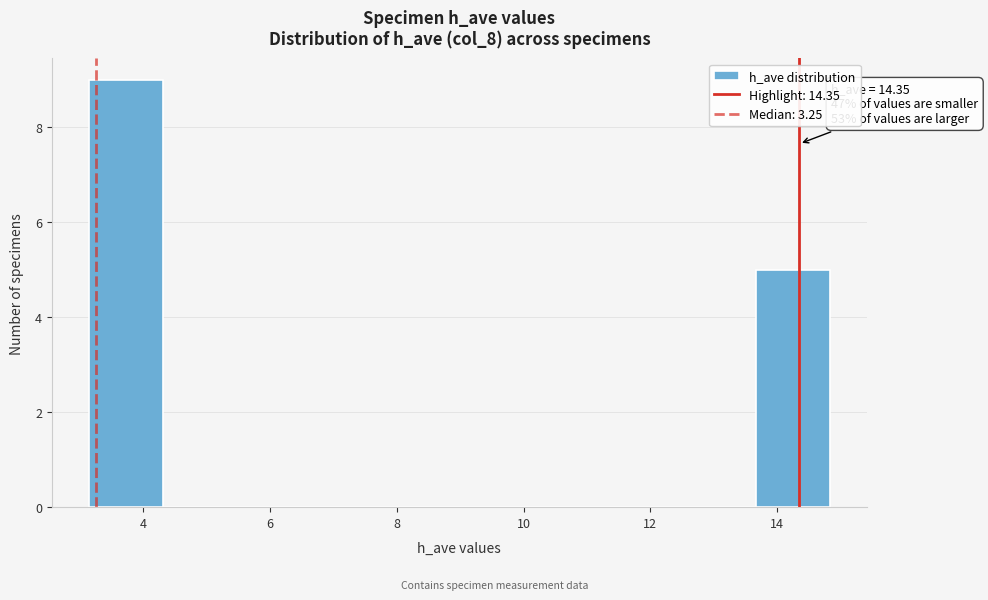

Which range on the x-axis has the tallest bar?

3.2 to 4.4